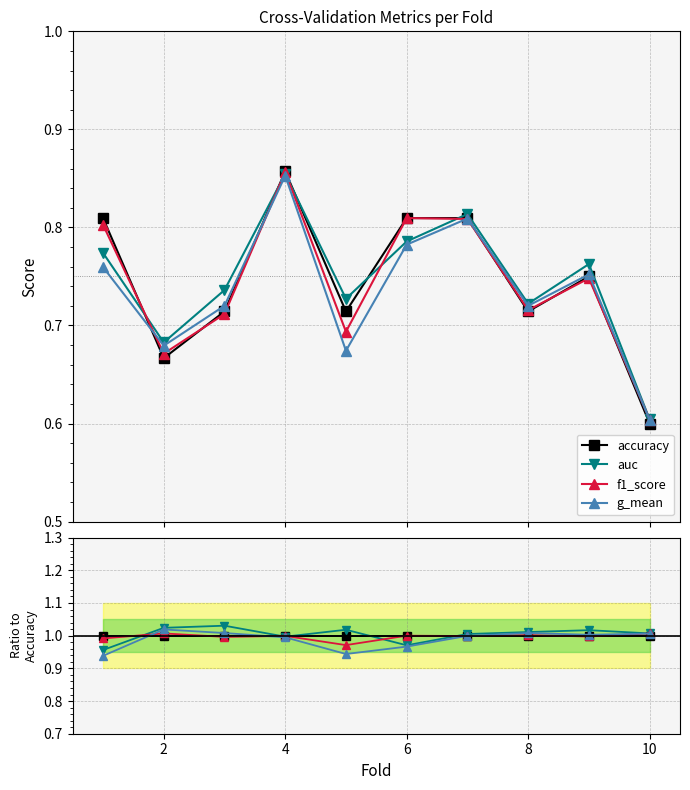

True or false: g_mean has more than 0 points higher than both neighbors.

True